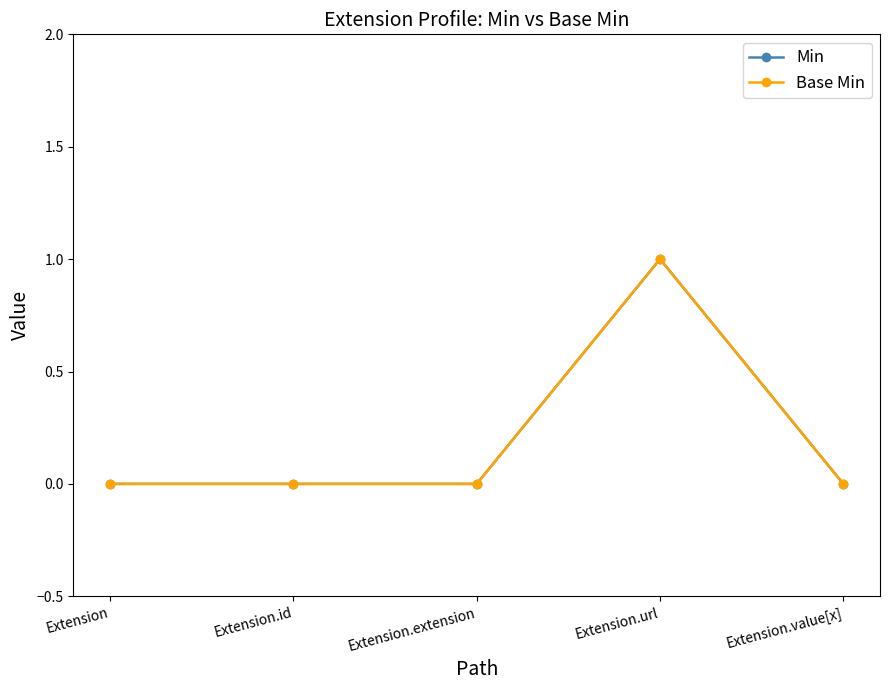

True or false: Base Min has more than 2 interior local peaks.

False